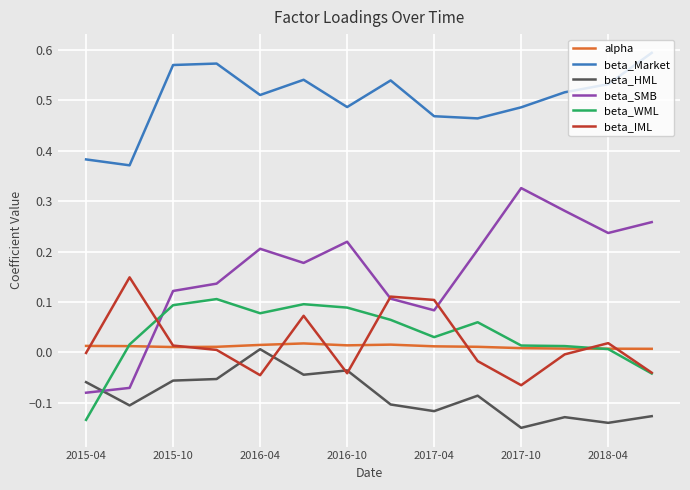

Count the beta_Market values in the range 0 to 1.

14